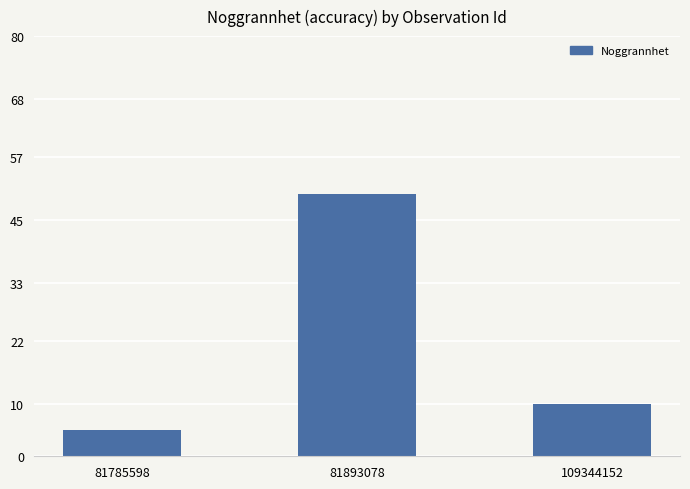

Are the bars horizontal?

No